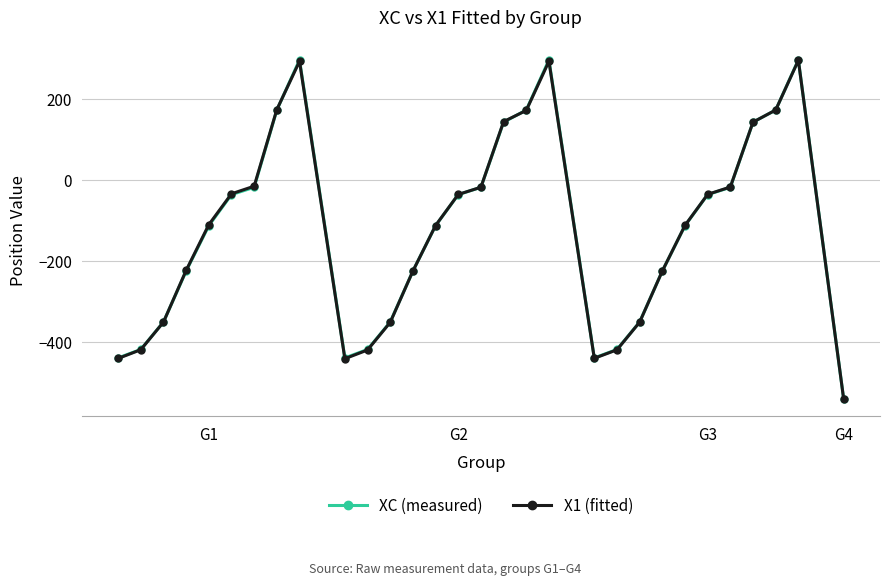

Which series has the largest range (max minus min)?

XC (measured)